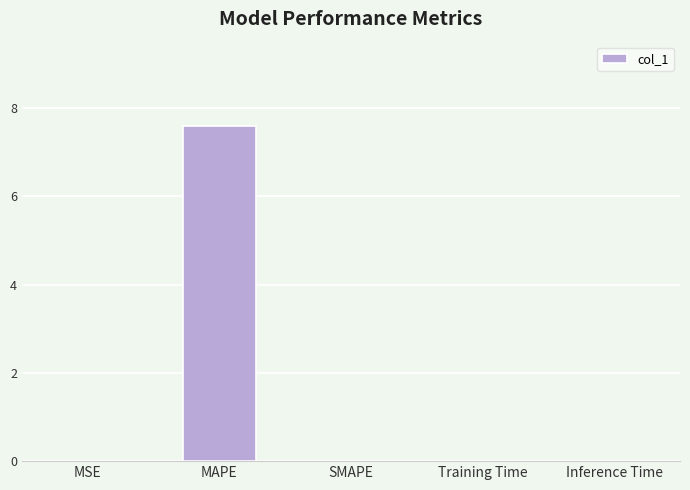

Which category has the highest value across all series?

MAPE